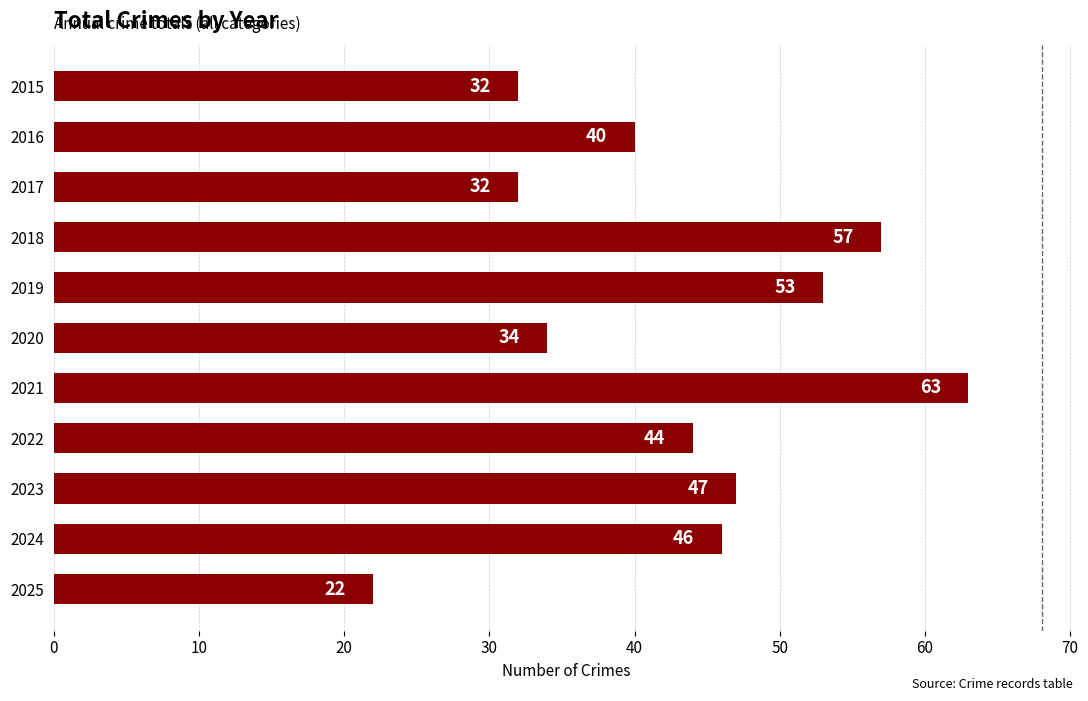

Which category has the highest value across all series?

2021